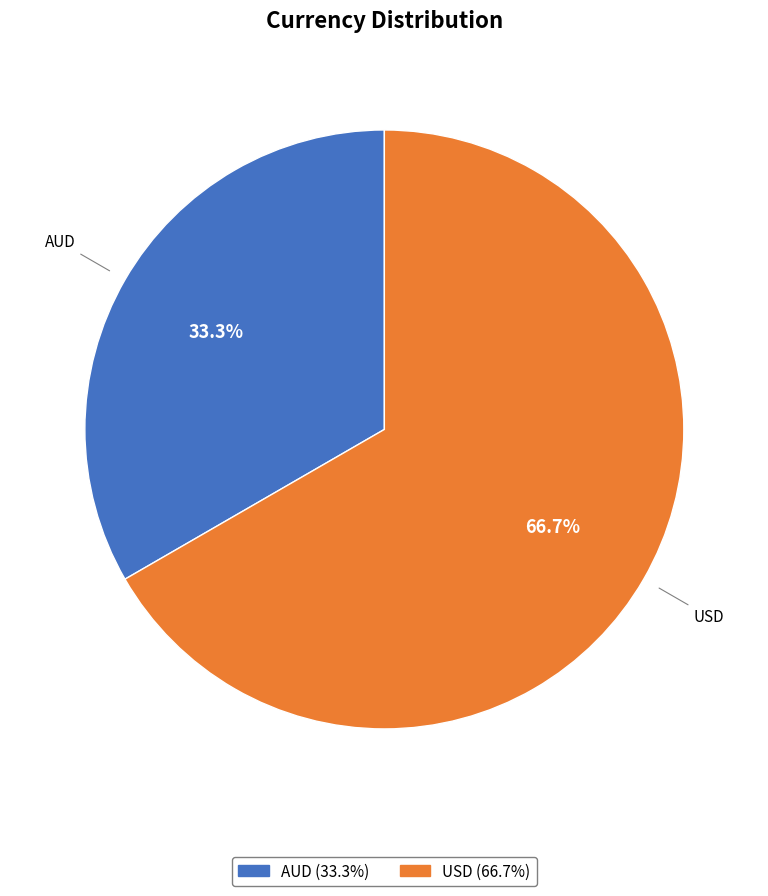

What percentage is the AUD slice, to the nearest percent?

33%